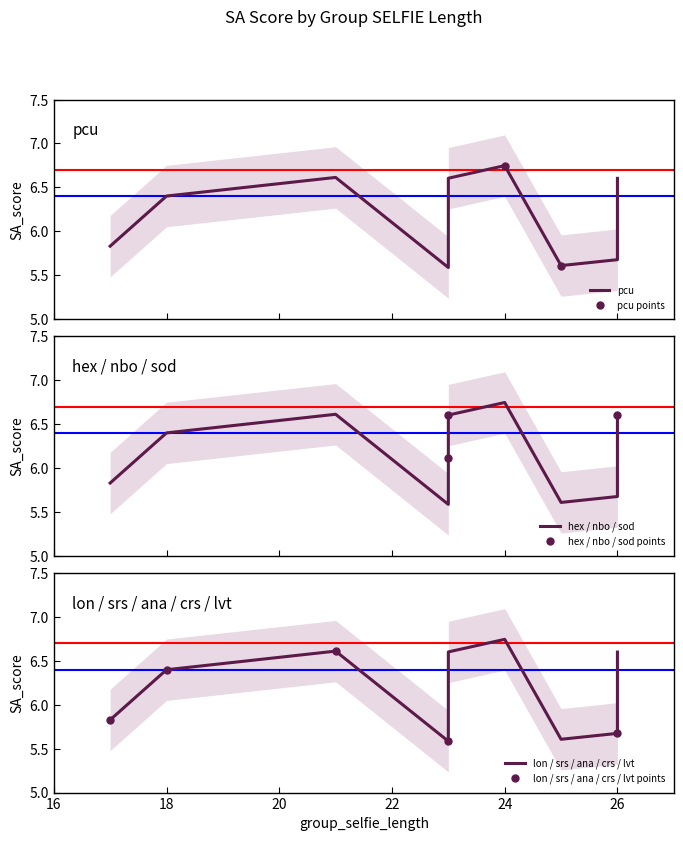

What is the label of the 10th point from the right?

24